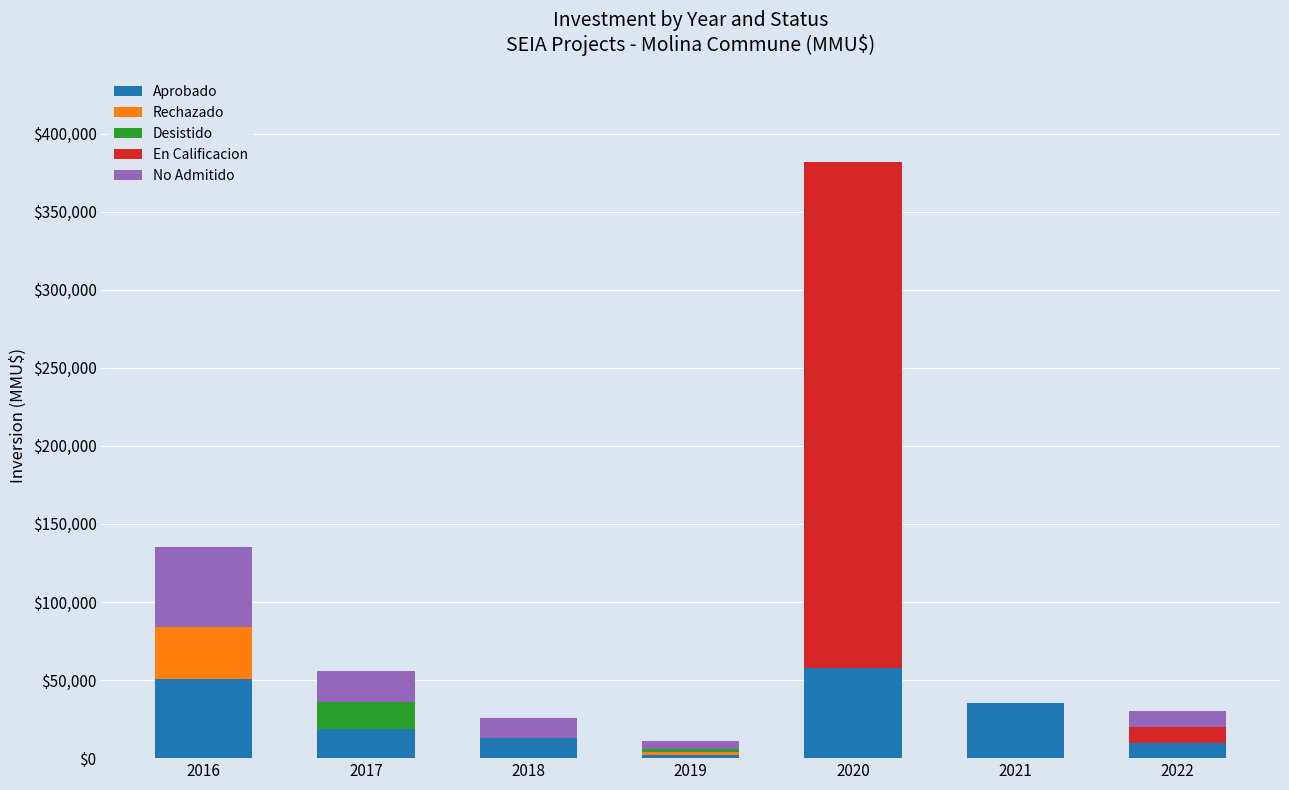

Is it true that Aprobado equals 13000 at 2018?

True